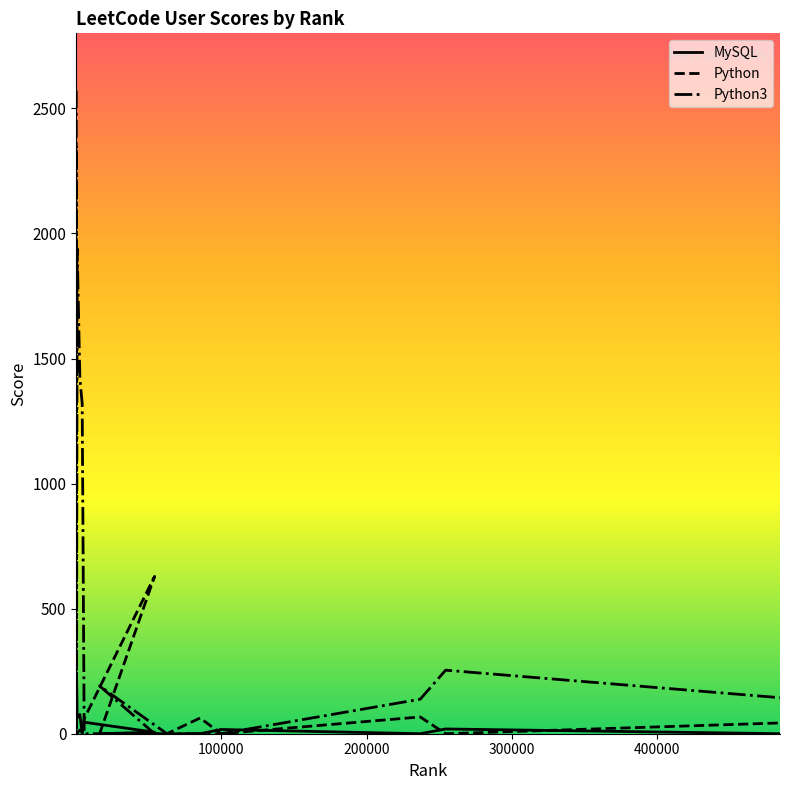

List the series in order of their peak value, highest first.

Python3, Python, MySQL